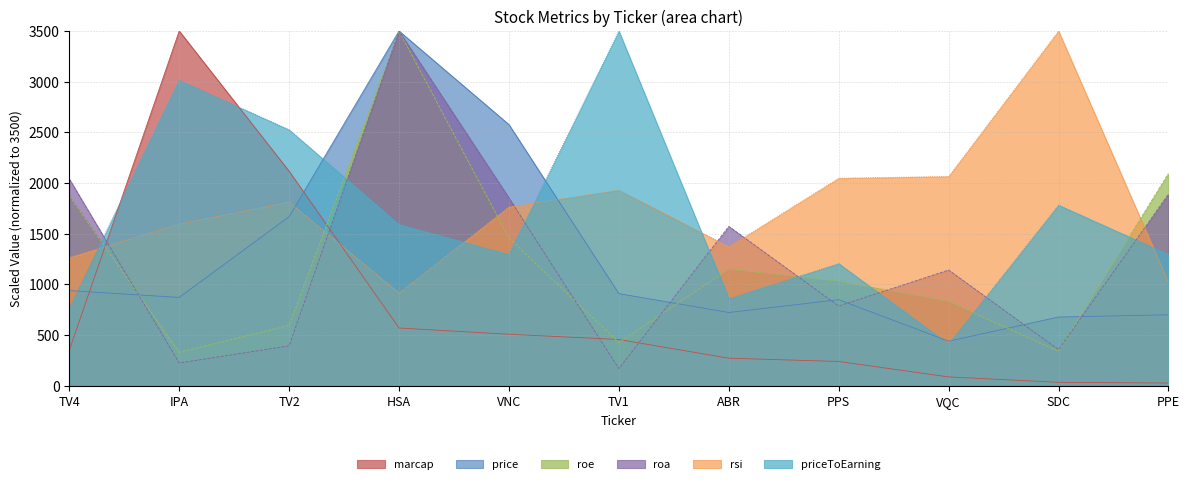

In rsi, how many points are higher than both neighbors (excluding endpoints)?

3